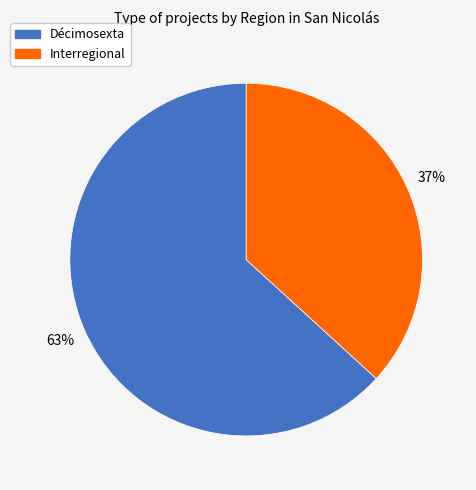

Count the number of slices in the pie.

2